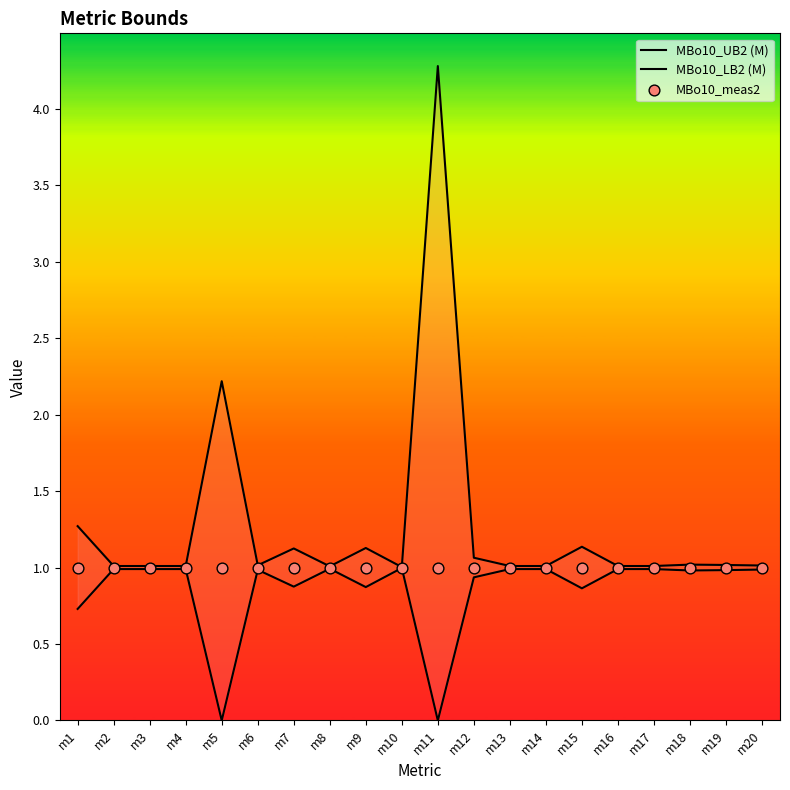

Is the value of MBo10_UB2 (M) at m9 greater than the value of MBo10_meas2 at m11?

Yes